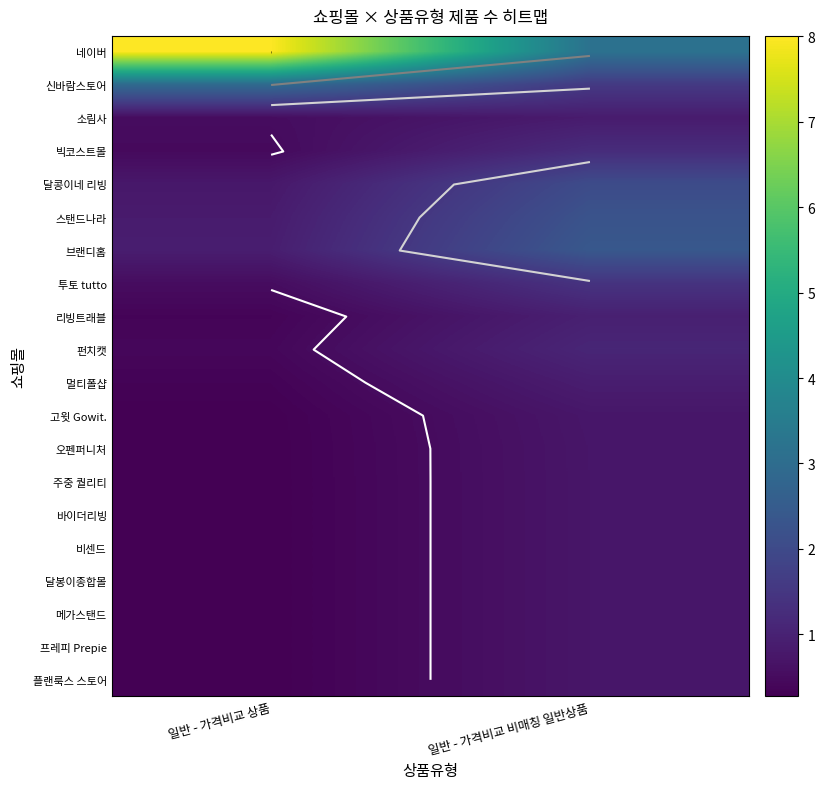

What is the difference between the maximum and minimum values in the 비센드 series?

0.5